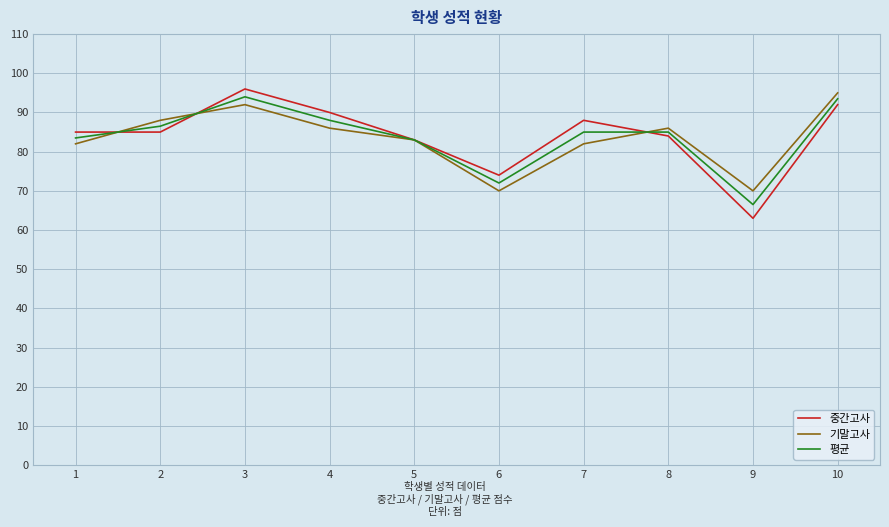

What are all the series names shown in the legend?

중간고사, 기말고사, 평균